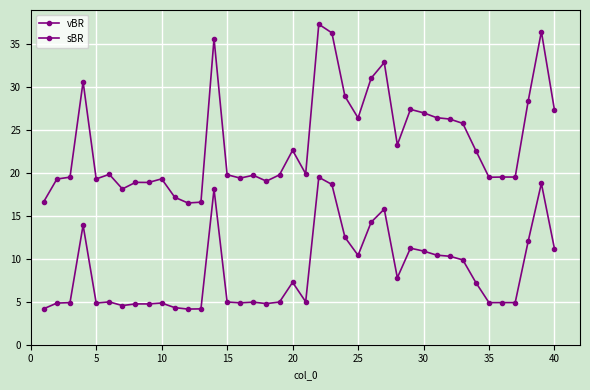

True or false: sBR and vBR cross at least once.

False